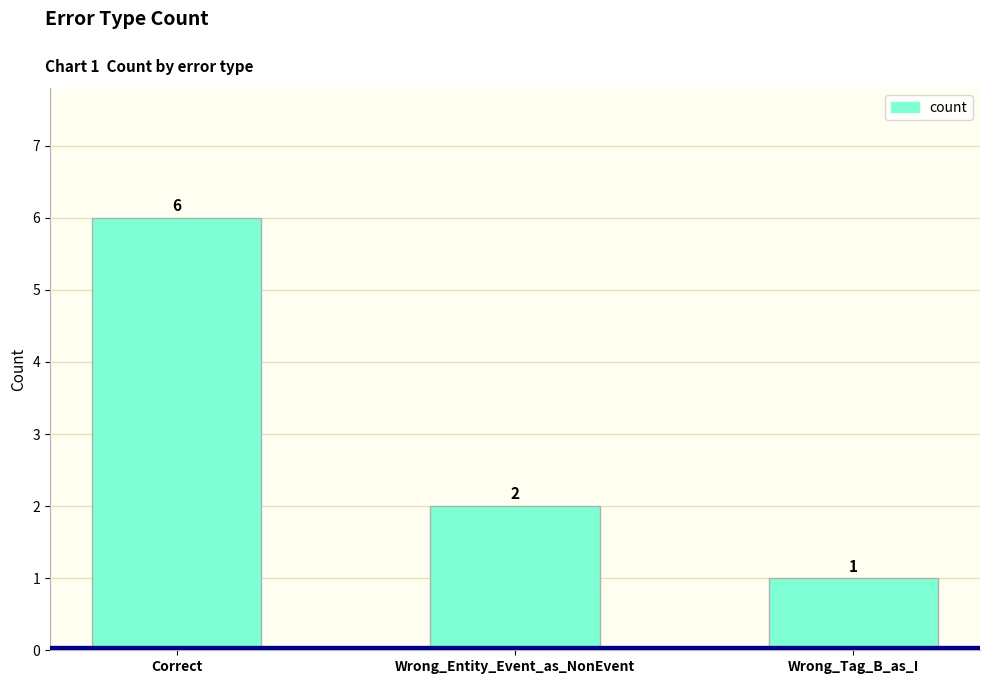

How many bars are there in total?

3